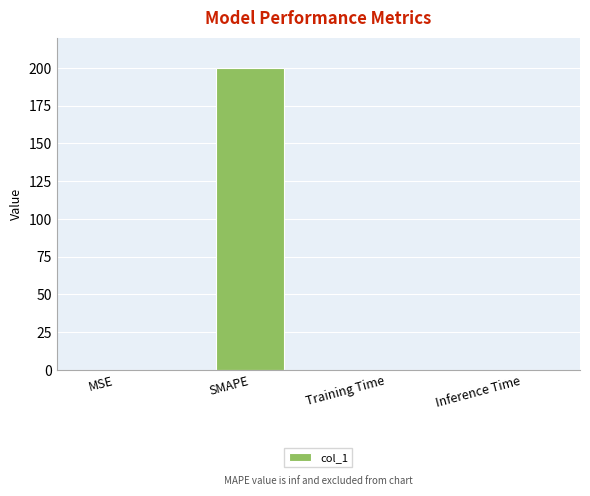

Which has a higher value, MSE or SMAPE?

SMAPE